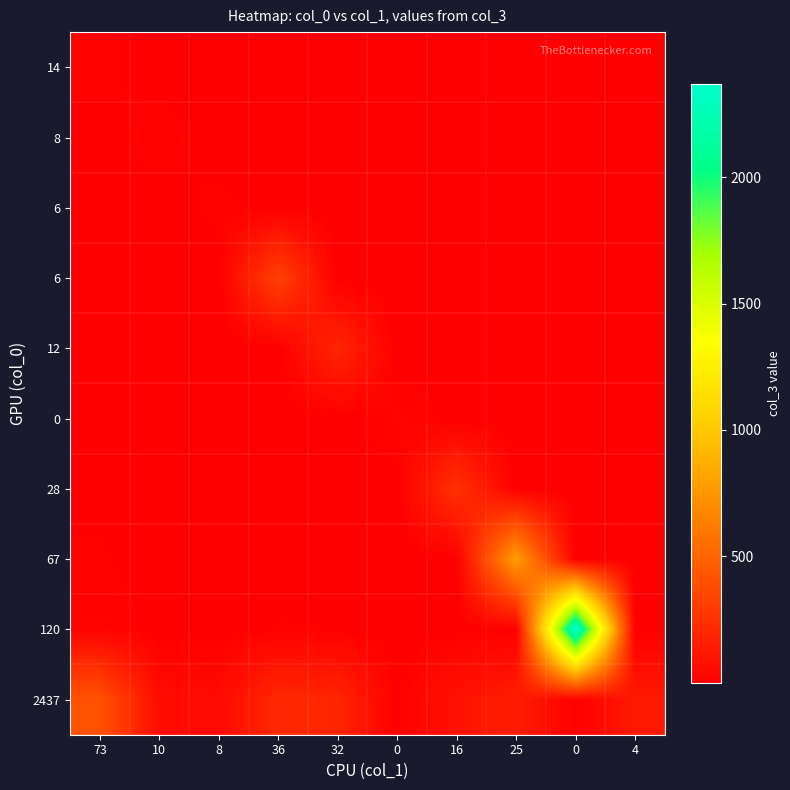

What is the total value across all series at 25?

947.1